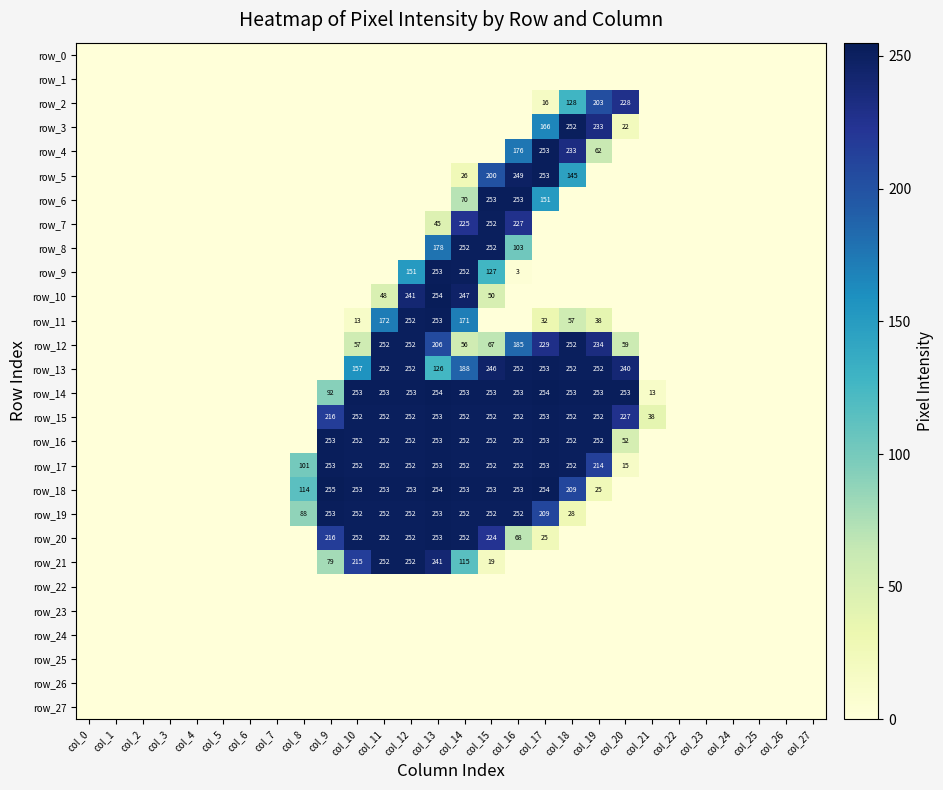

Is the value of row_21 at col_22 greater than the value of row_27 at col_0?

No